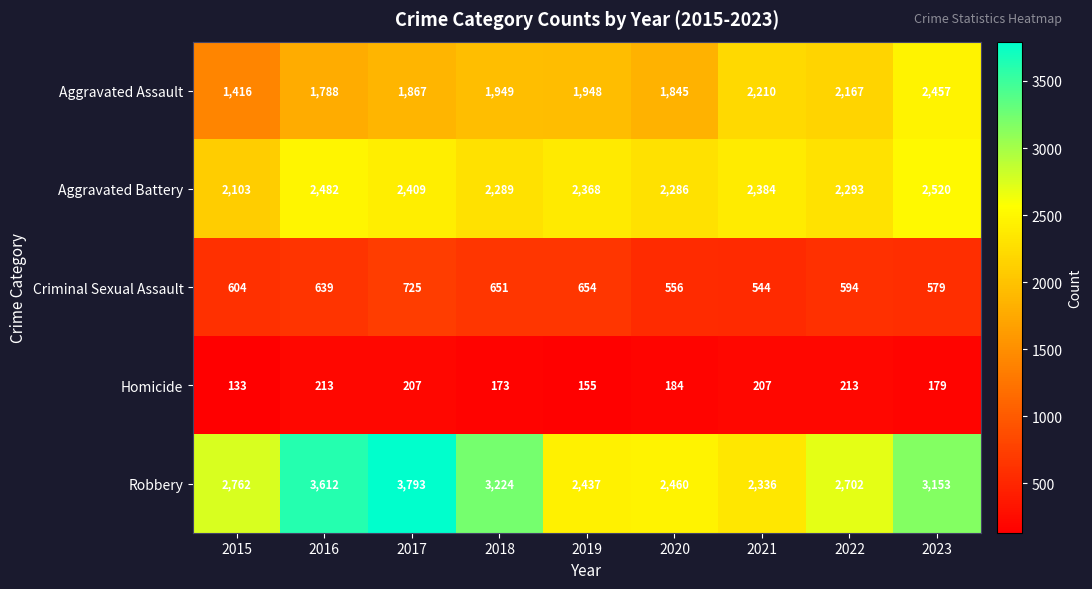

What is the average value of the Aggravated Battery series?

2348